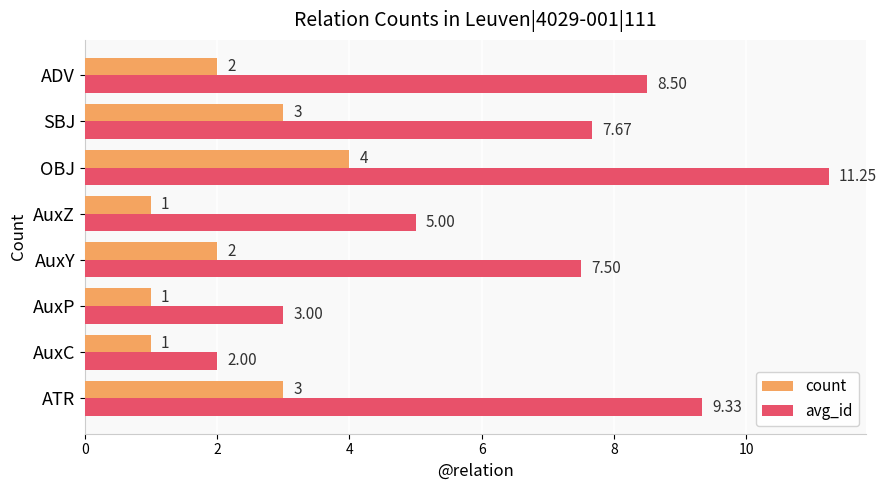

Between SBJ and ADV, which series saw the biggest shift?

count